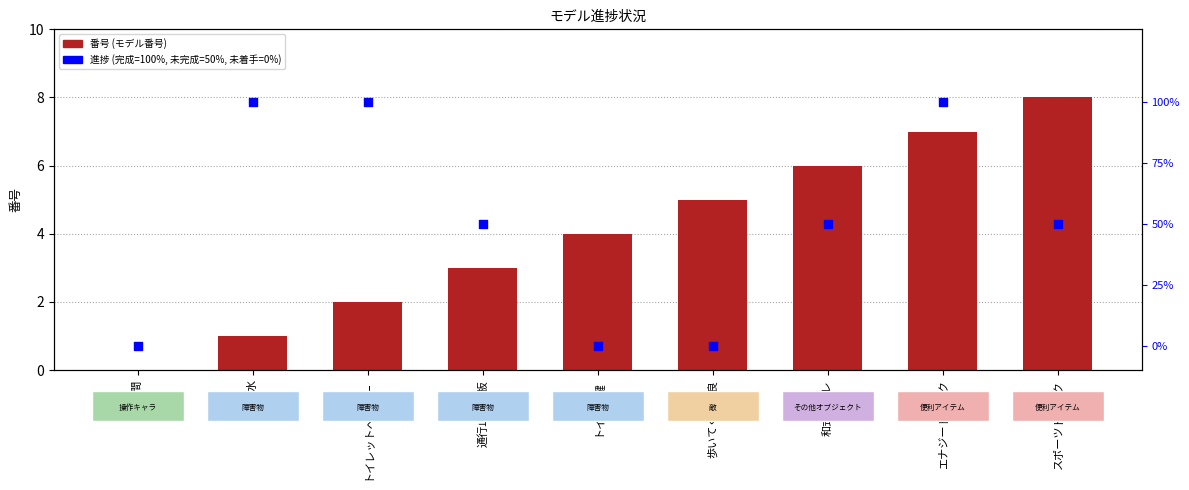

Which series contains the lowest Y value?

番号